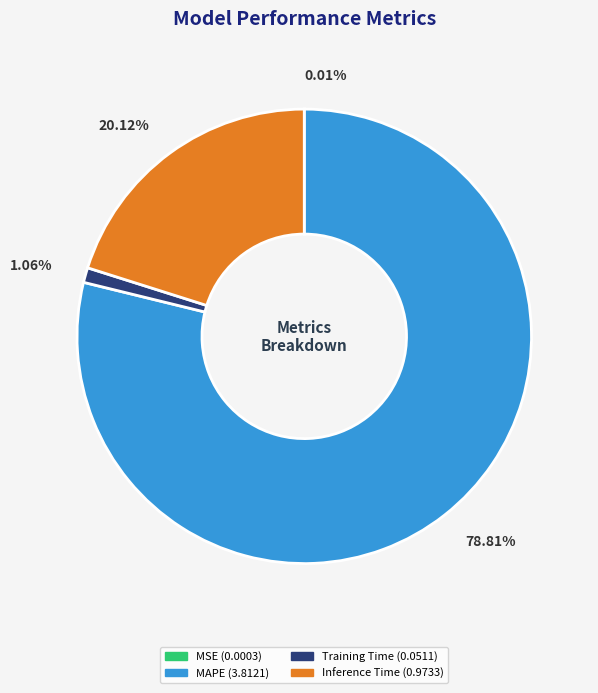

Does any single category account for the majority?

Yes